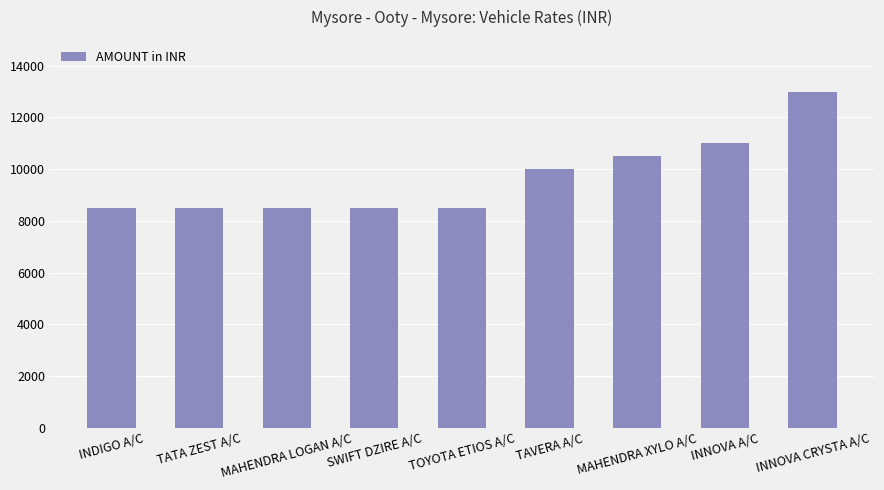

Read the value at TAVERA A/C.

10000